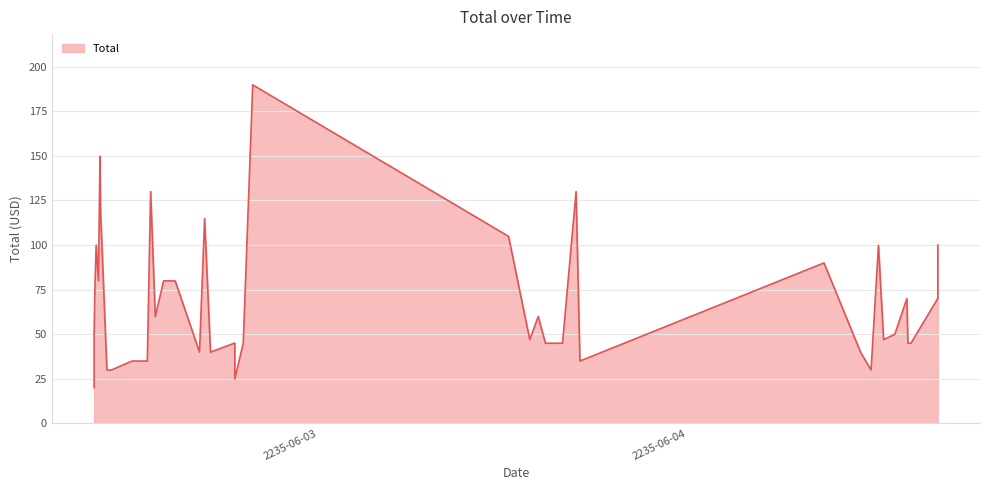

What is the sum of the values at 2235-06-02 20:22:00 and 2235-06-02 11:37:00?

164.9